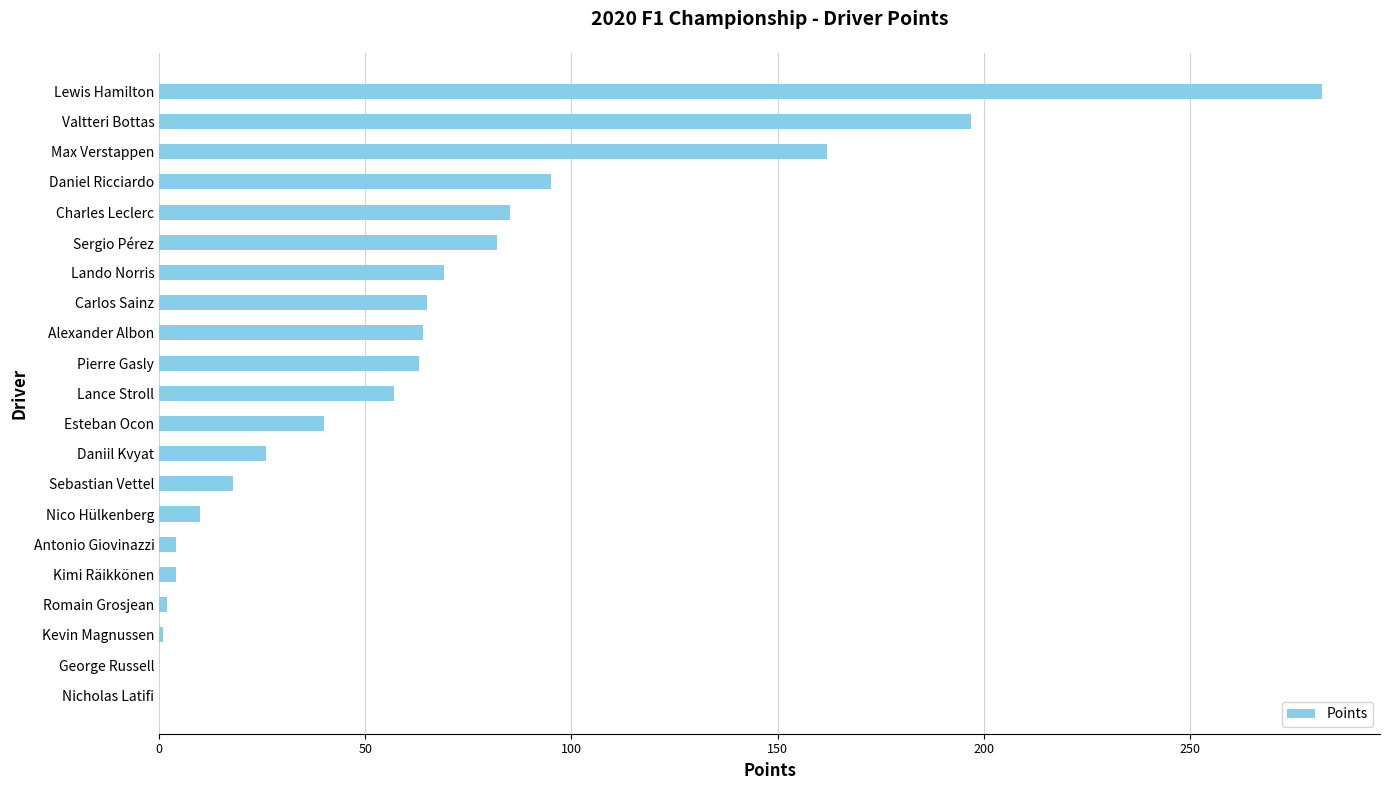

What is the sum of all values?

1326